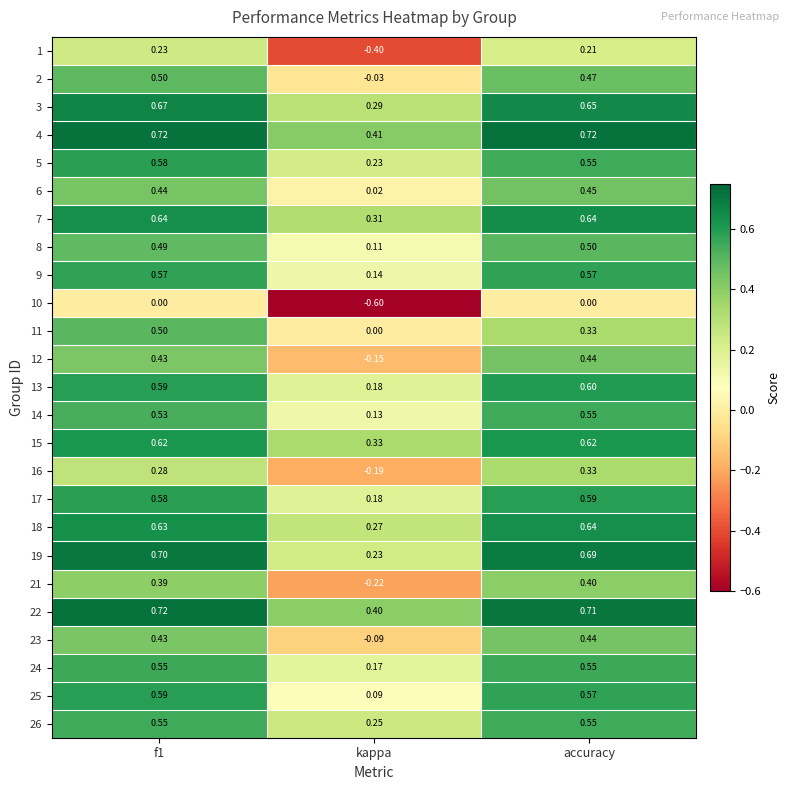

What is the spread (max minus min) of values at f1?

0.7